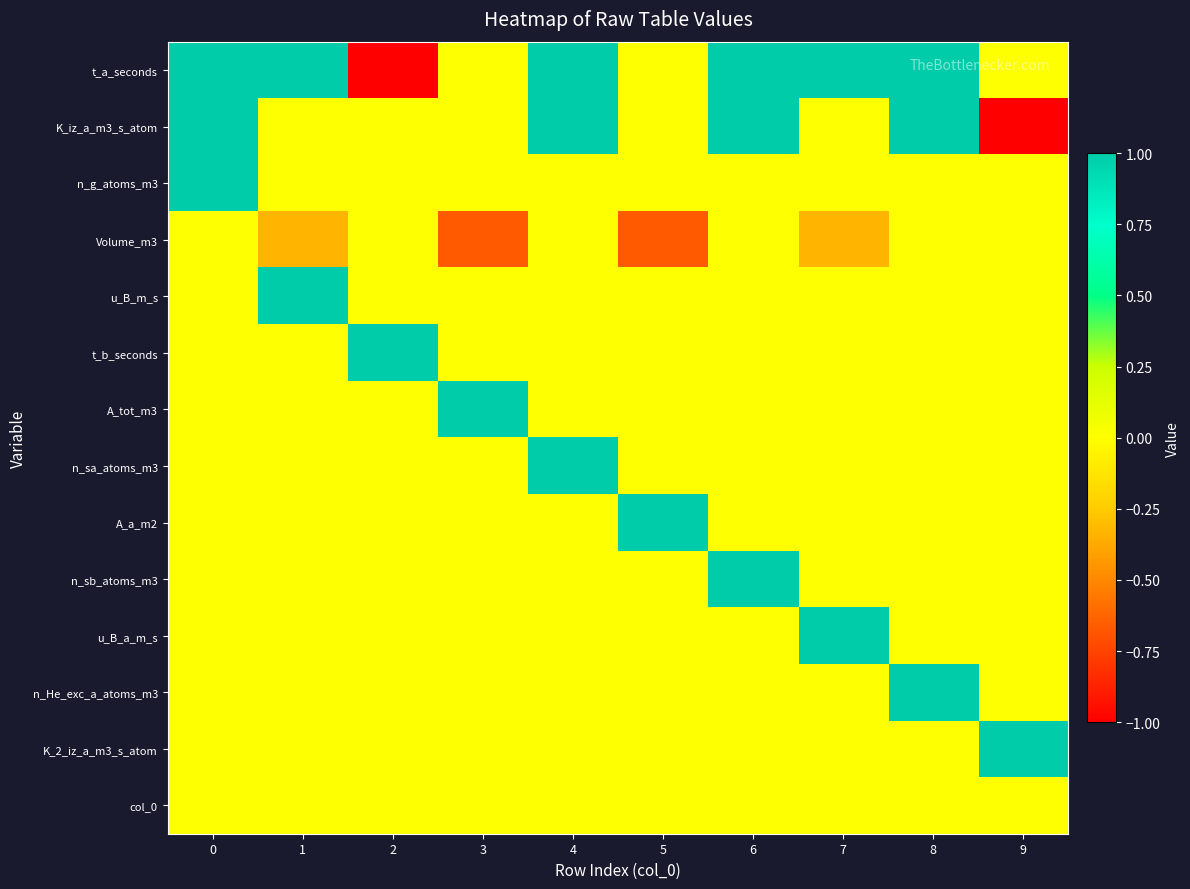

Which series has the largest range (max minus min)?

t_a_seconds